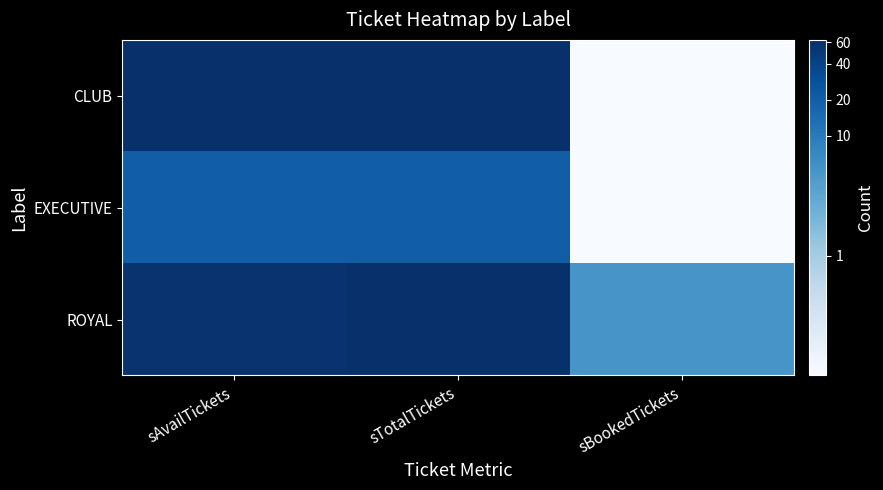

List the series in order of their peak value, highest first.

ROYAL, CLUB, EXECUTIVE